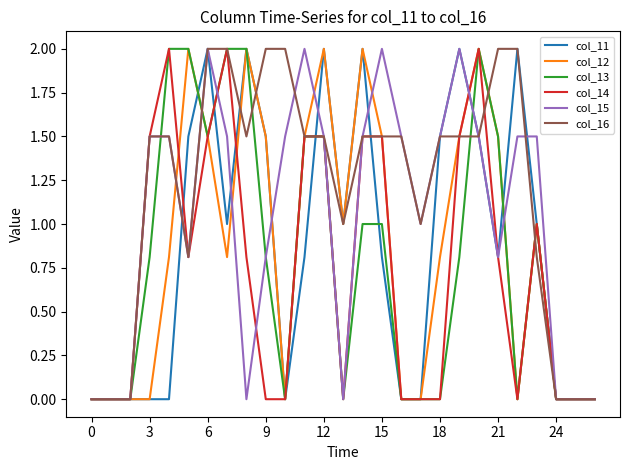

What is the highest value of the col_15 series?

2.0